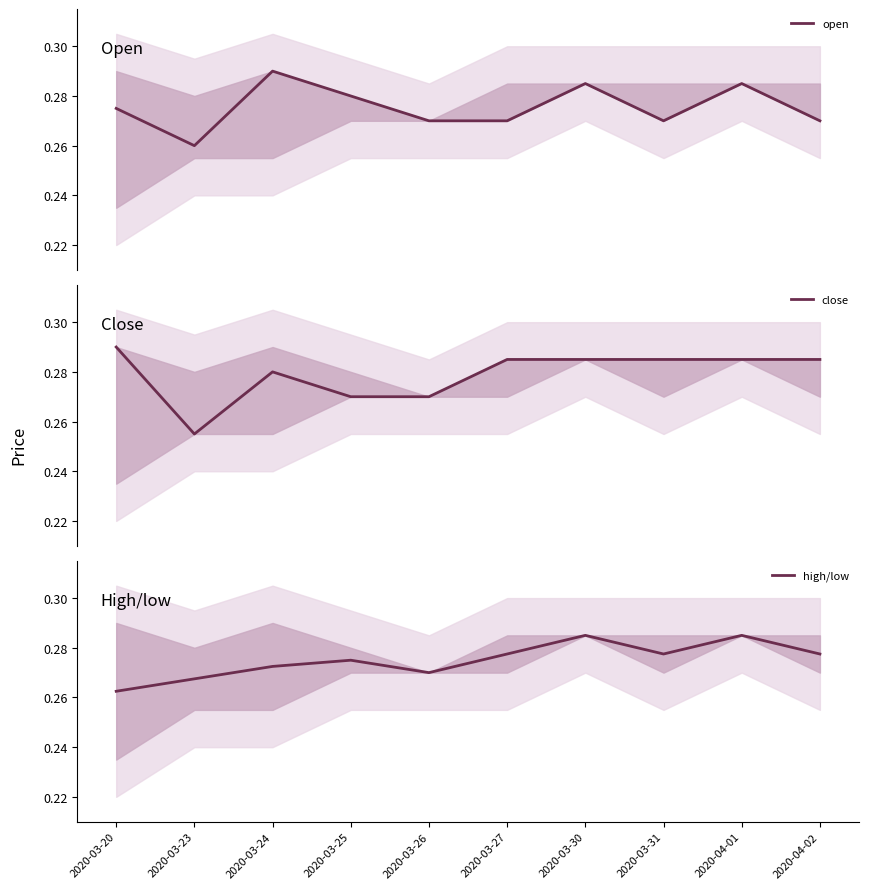

What is the value of the close point at the 7th from the left?

0.3